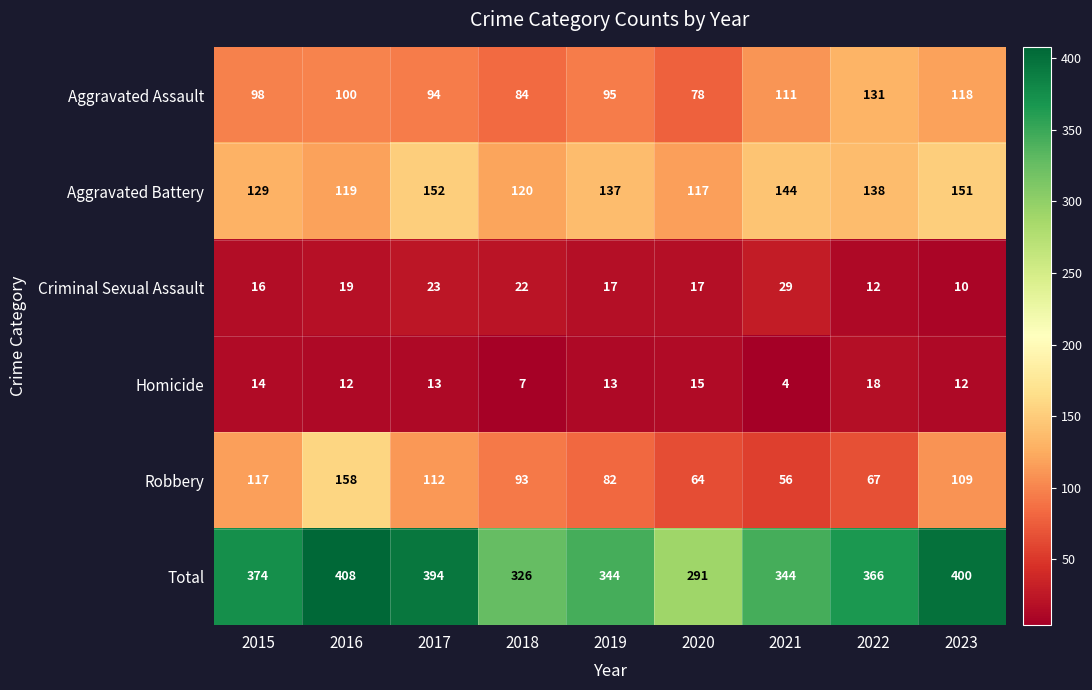

Rank the series by their maximum value, from highest to lowest.

Total, Robbery, Aggravated Battery, Aggravated Assault, Criminal Sexual Assault, Homicide